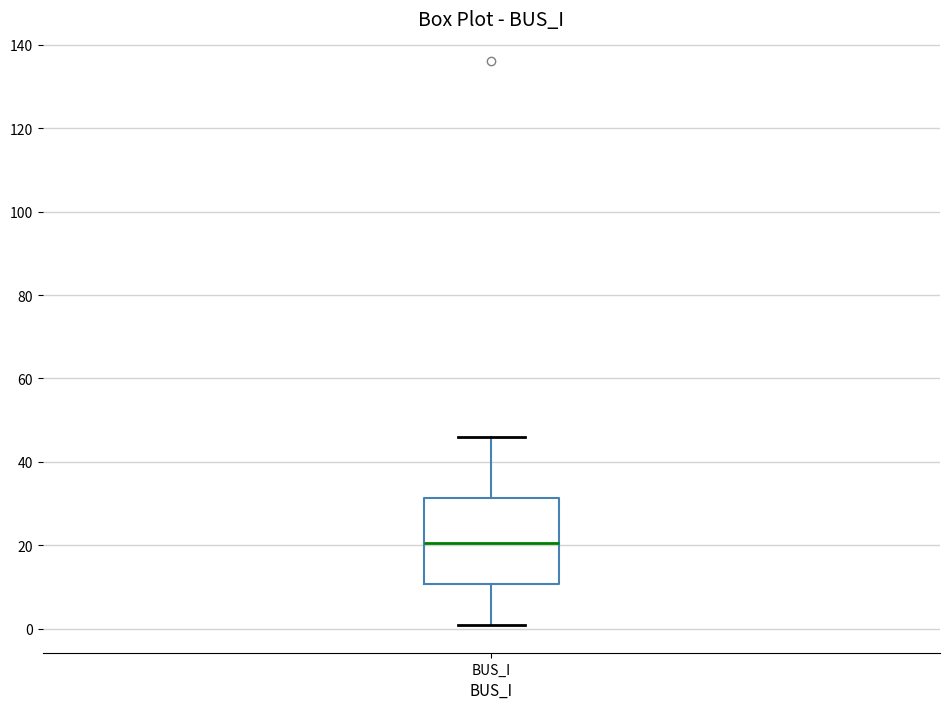

Read this box plot against the y-axis: the position of the median line, the range covered by the box, and the ends of both whiskers. The values are not printed on the chart, so give them approximately, as read against the axis.

median 20, box 10 to 32, whiskers 2 to 46